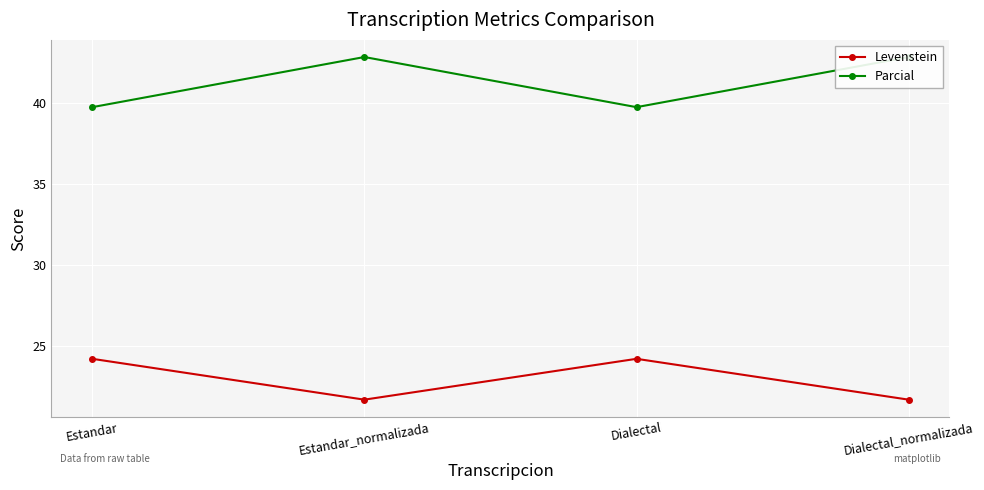

Reading right to left, extract all data points from this chart.

Levenstein: 21.7	24.2	21.7	24.2
Parcial: 42.9	39.8	42.9	39.8